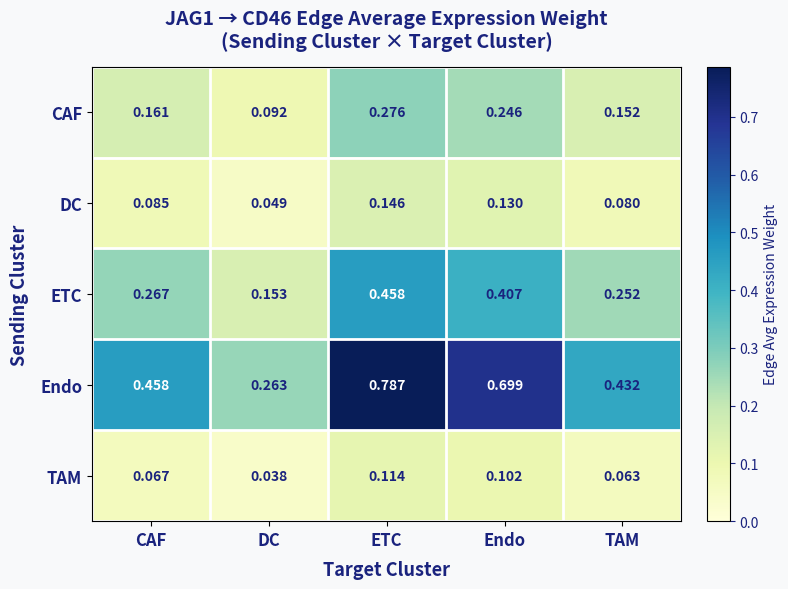

At which label does CAF reach its minimum?

DC